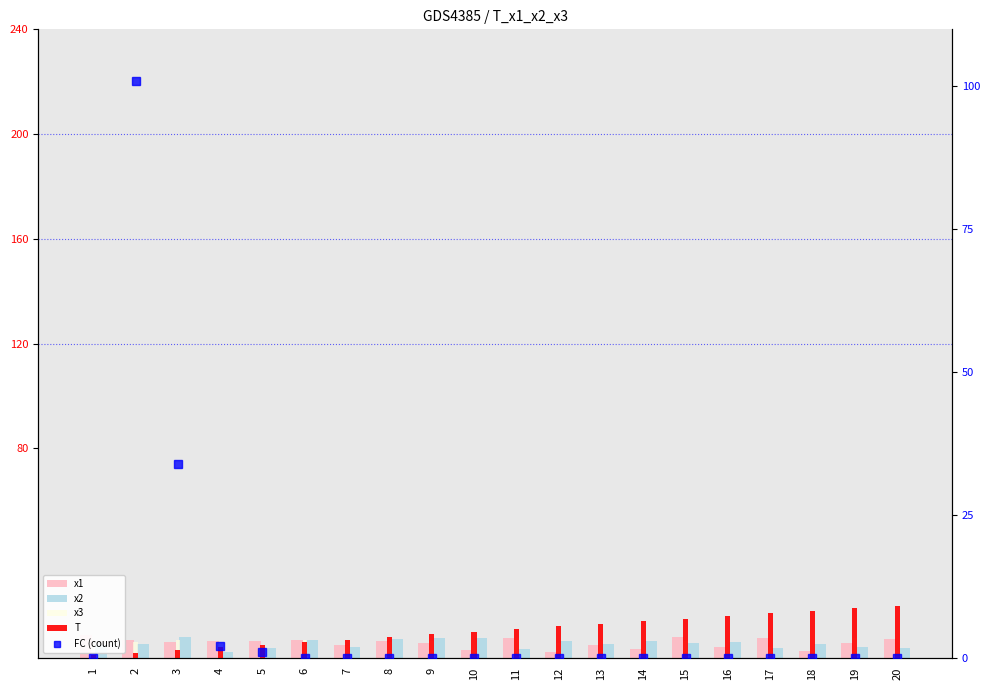

Does the chart contain any negative values?

No